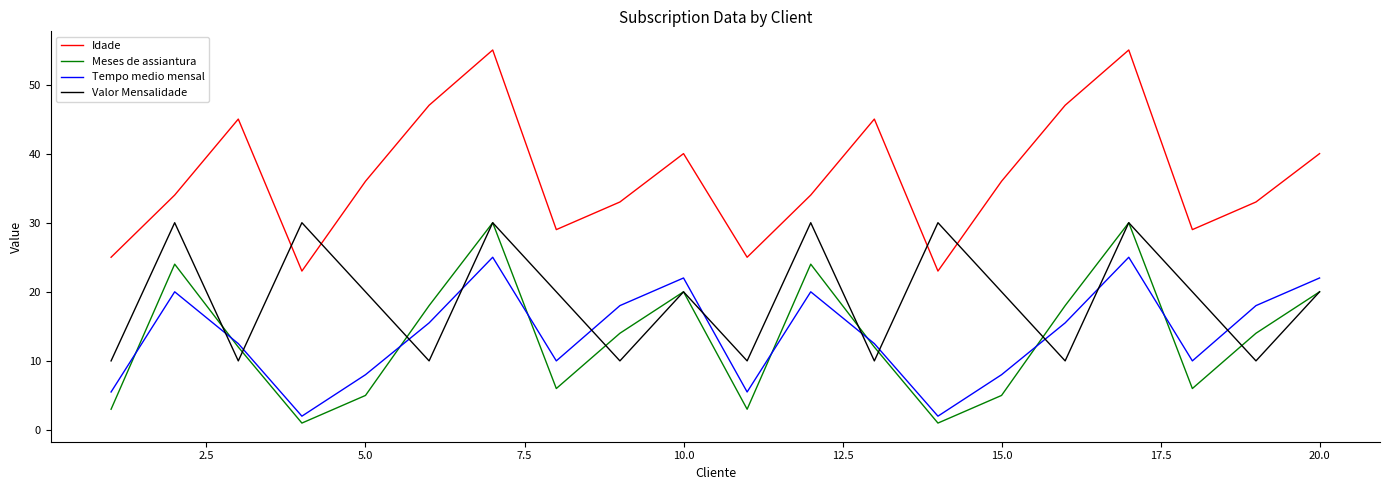

Does the chart display data point markers on the line(s)?

No